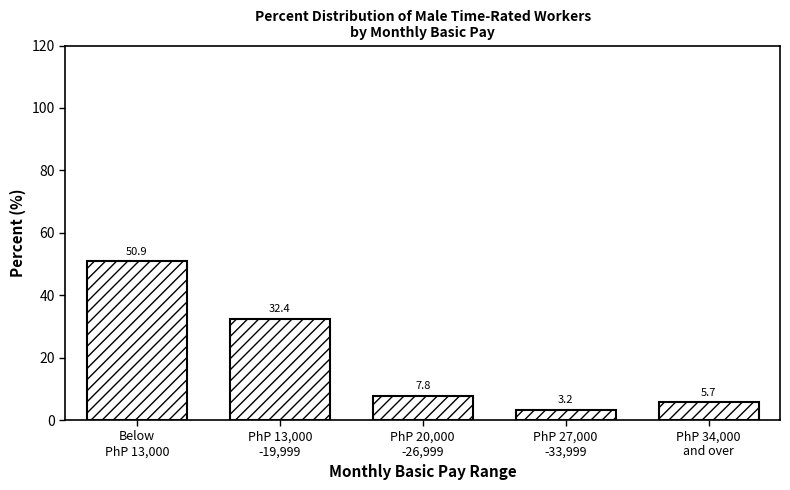

Reading left to right, what are all the values shown in this chart?

50.9	32.4	7.8	3.2	5.7